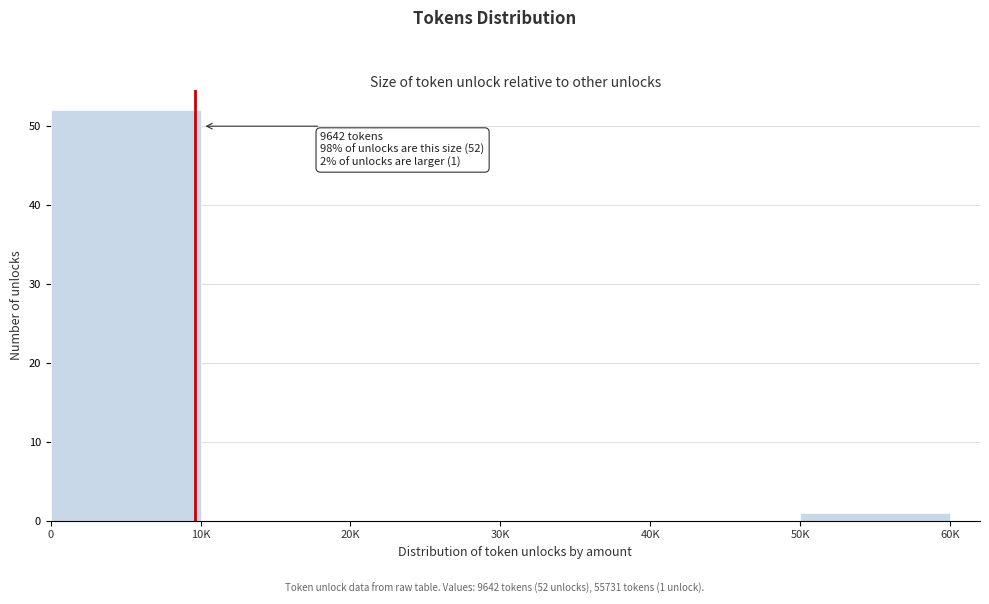

Reading right to left, transcribe all the data shown in this chart.

50K=1	40K=0	30K=0	20K=0	10K=0	0=52